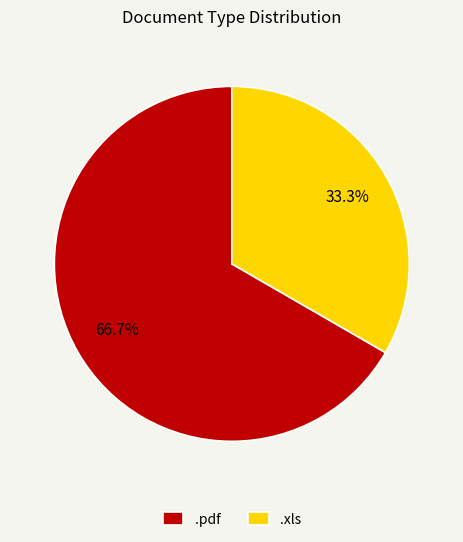

True or false: .xls accounts for 41% of the total.

False